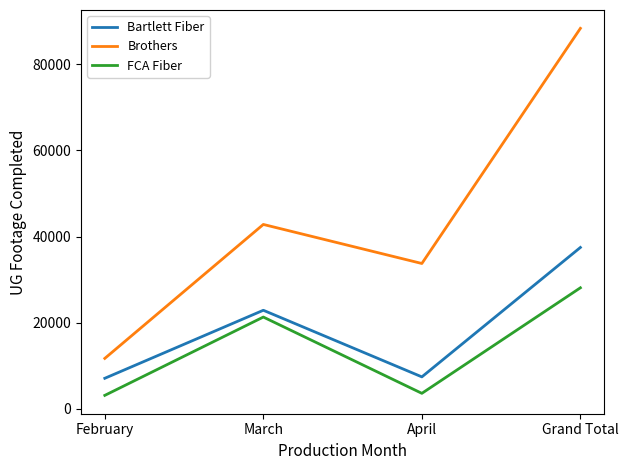

At which label is FCA Fiber closest to 15633?

March